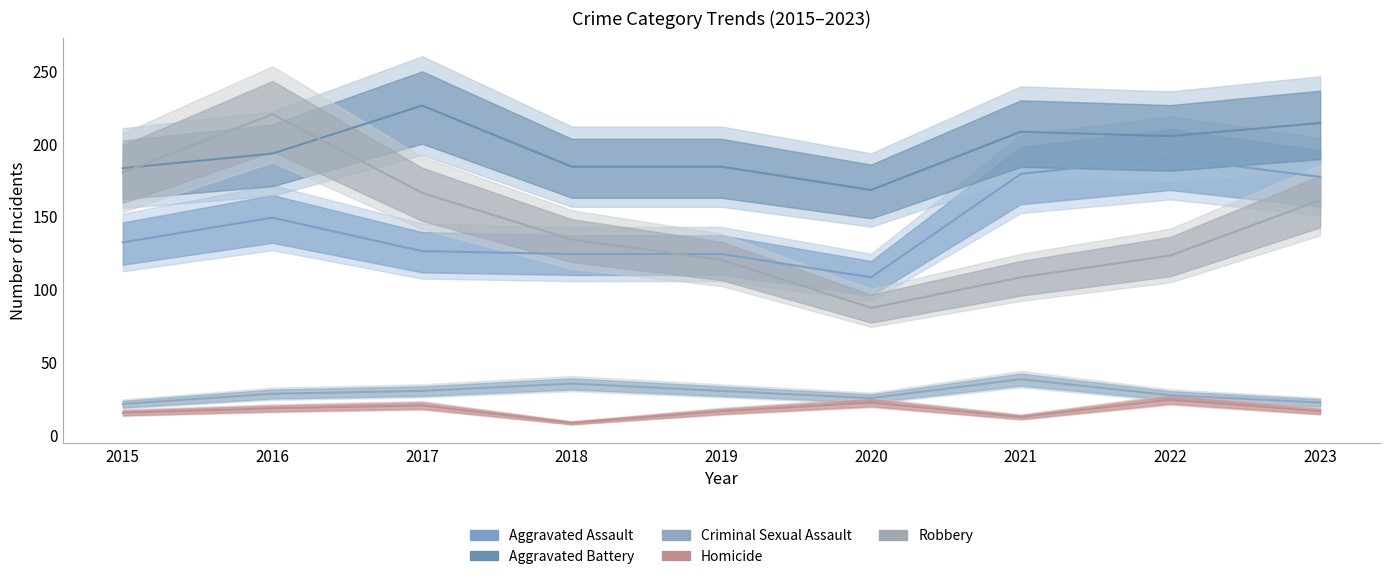

Reading left to right, extract all data points from this chart.

Aggravated Assault: 132	149	126	124	124	108	179	190	177
Aggravated Battery: 183	193	226	184	184	168	208	205	214
Criminal Sexual Assault: 21	28	30	35	30	25	38	27	22
Homicide: 15	18	20	8	16	22	12	24	16
Robbery: 180	220	166	134	120	87	108	123	161